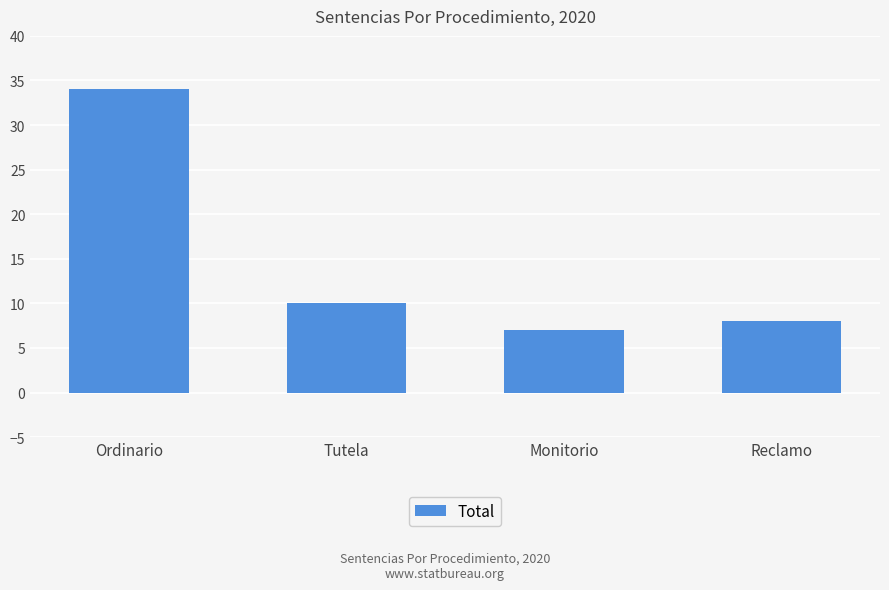

Where is the data nearest to the value 20?

Tutela